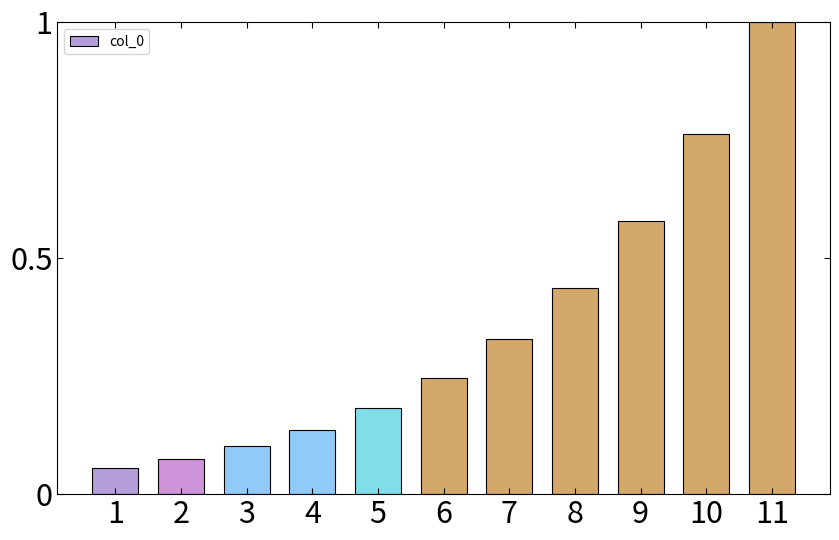

What is the difference between the maximum and minimum values?

0.9